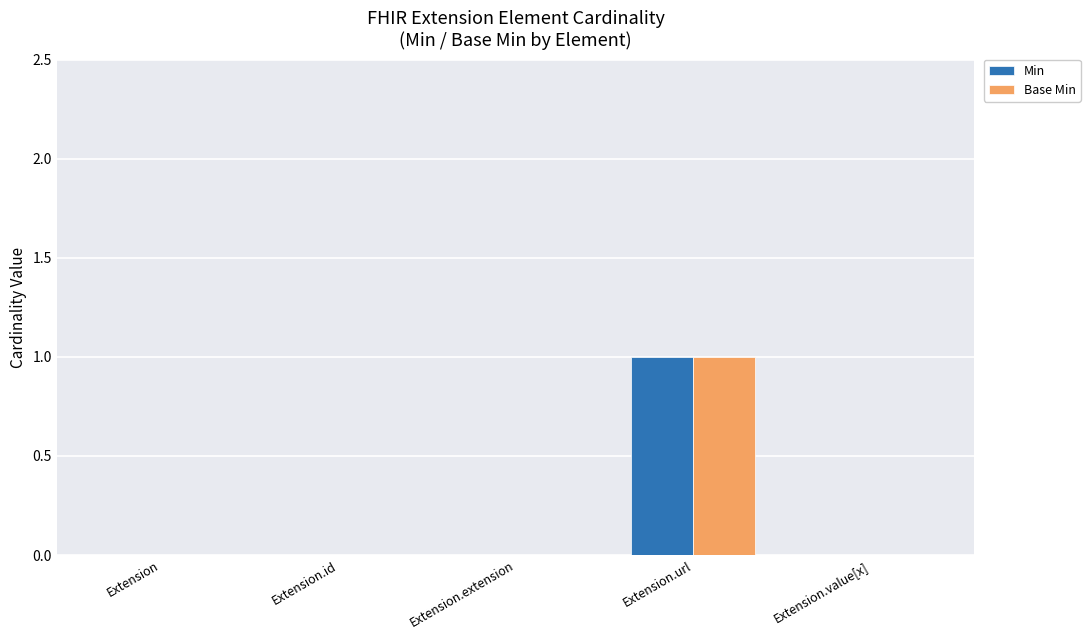

How many Base Min values are between 0 and 1?

5